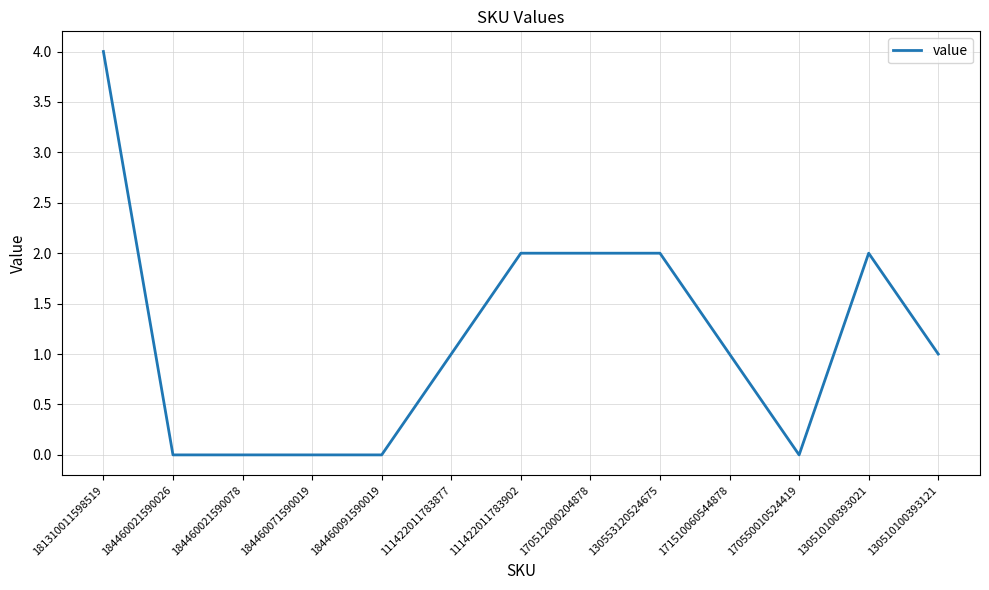

What position from the right is 130510100393021?

2